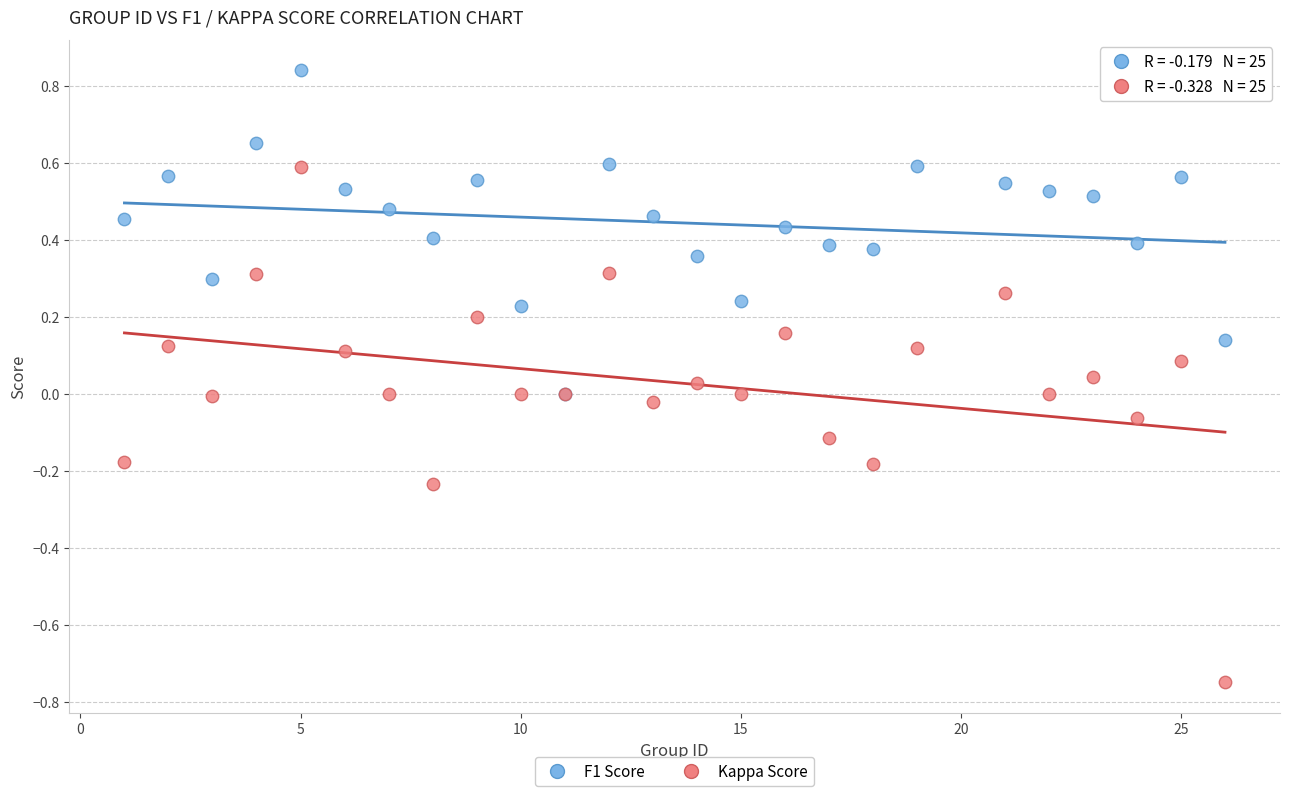

What are all the series names shown in the legend?

F1 Score, Kappa Score